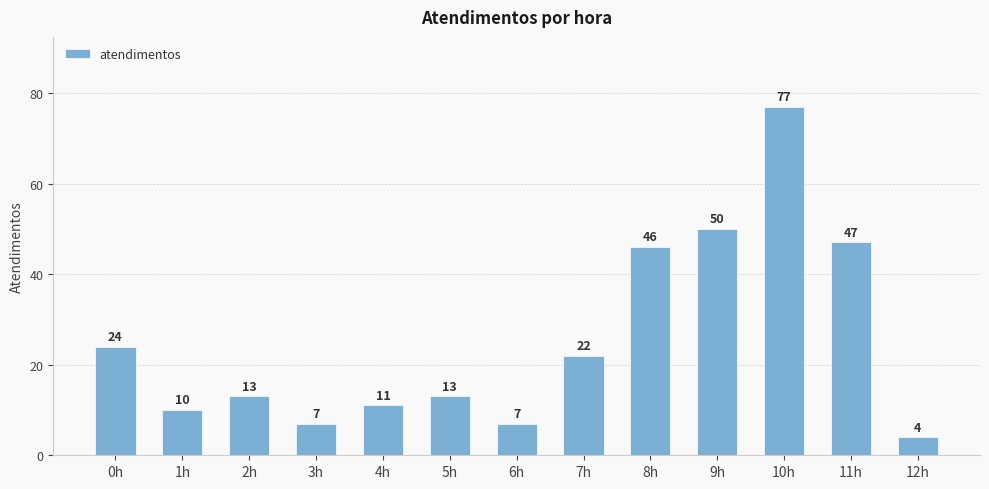

Which category has the highest value across all series?

10h